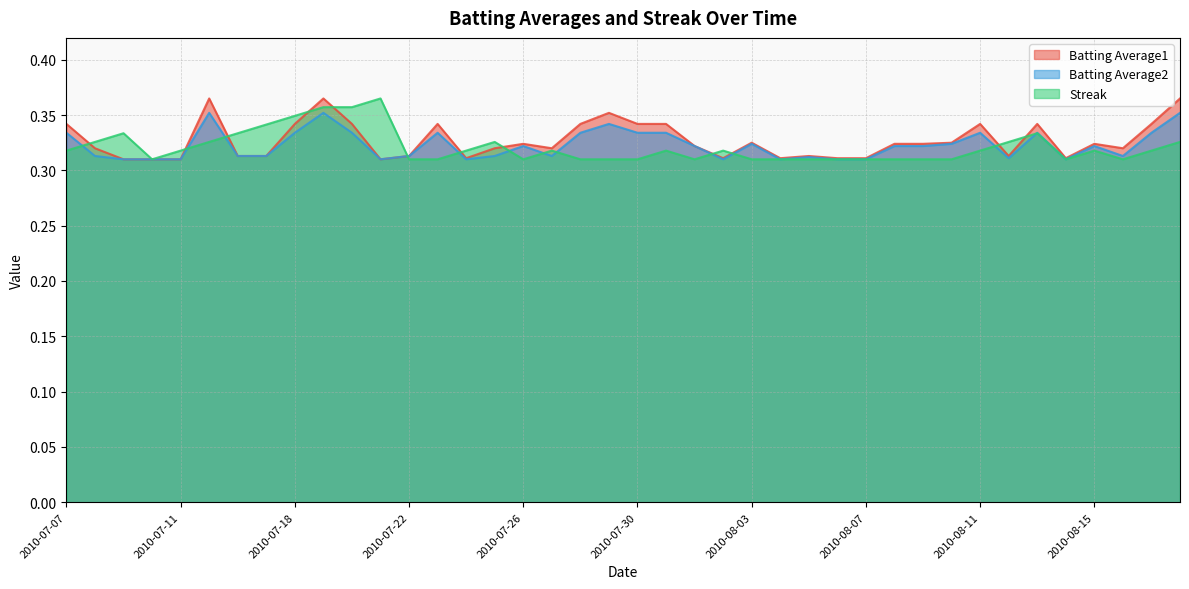

At which category is the sum across all series the highest?

2010-07-19